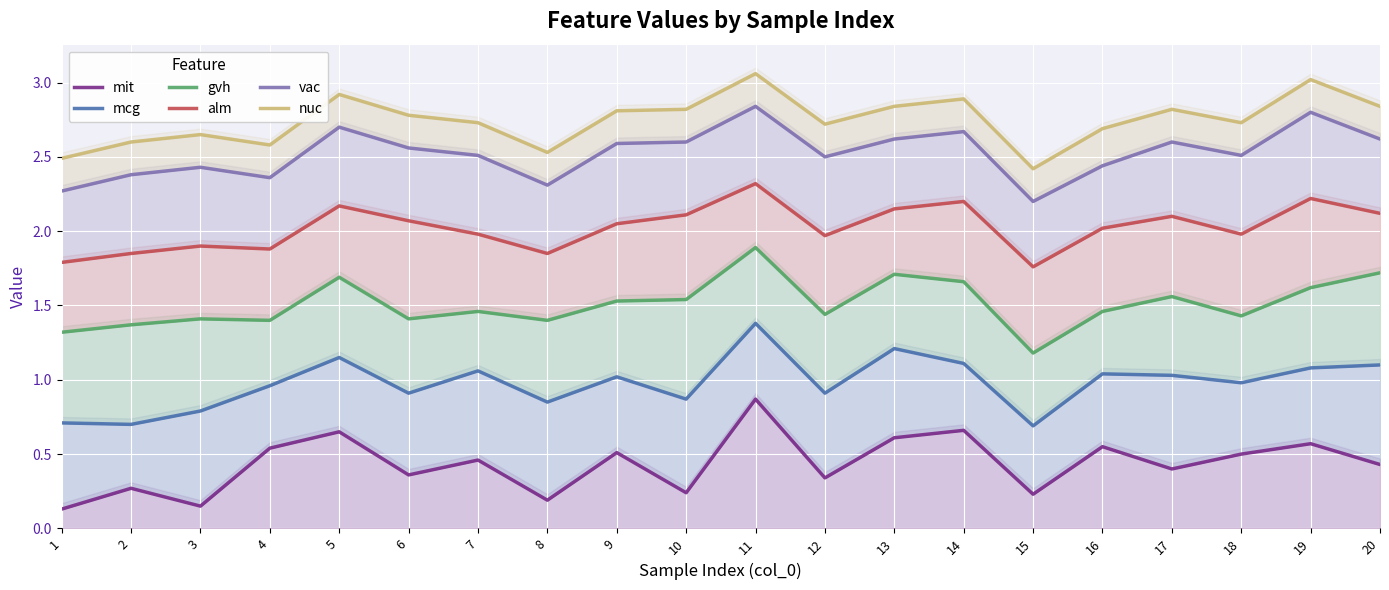

What is the difference between the alm values at 5 and 1?

0.4